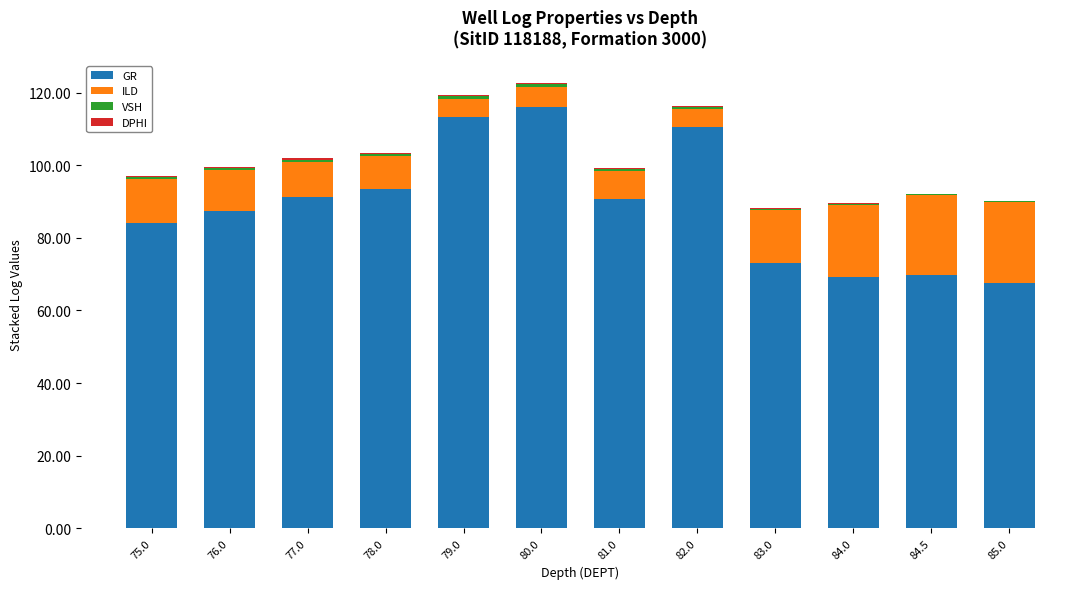

Are the bars horizontal?

No